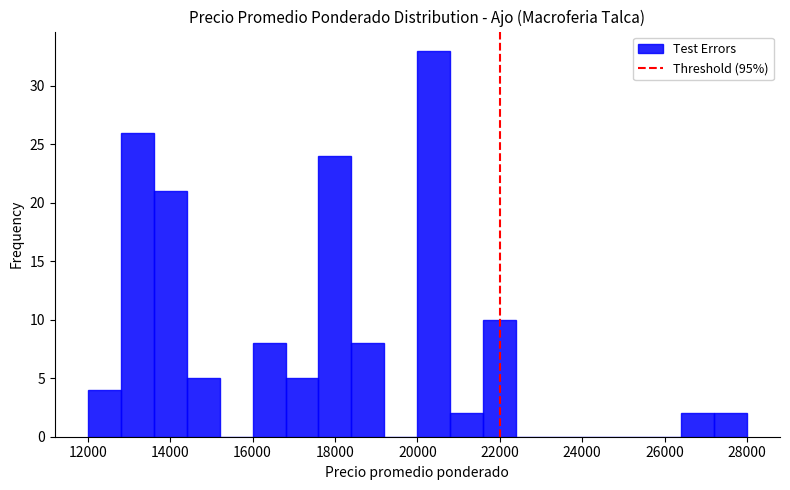

Over which range of the x-axis is the bar tallest?

20000 to 20800